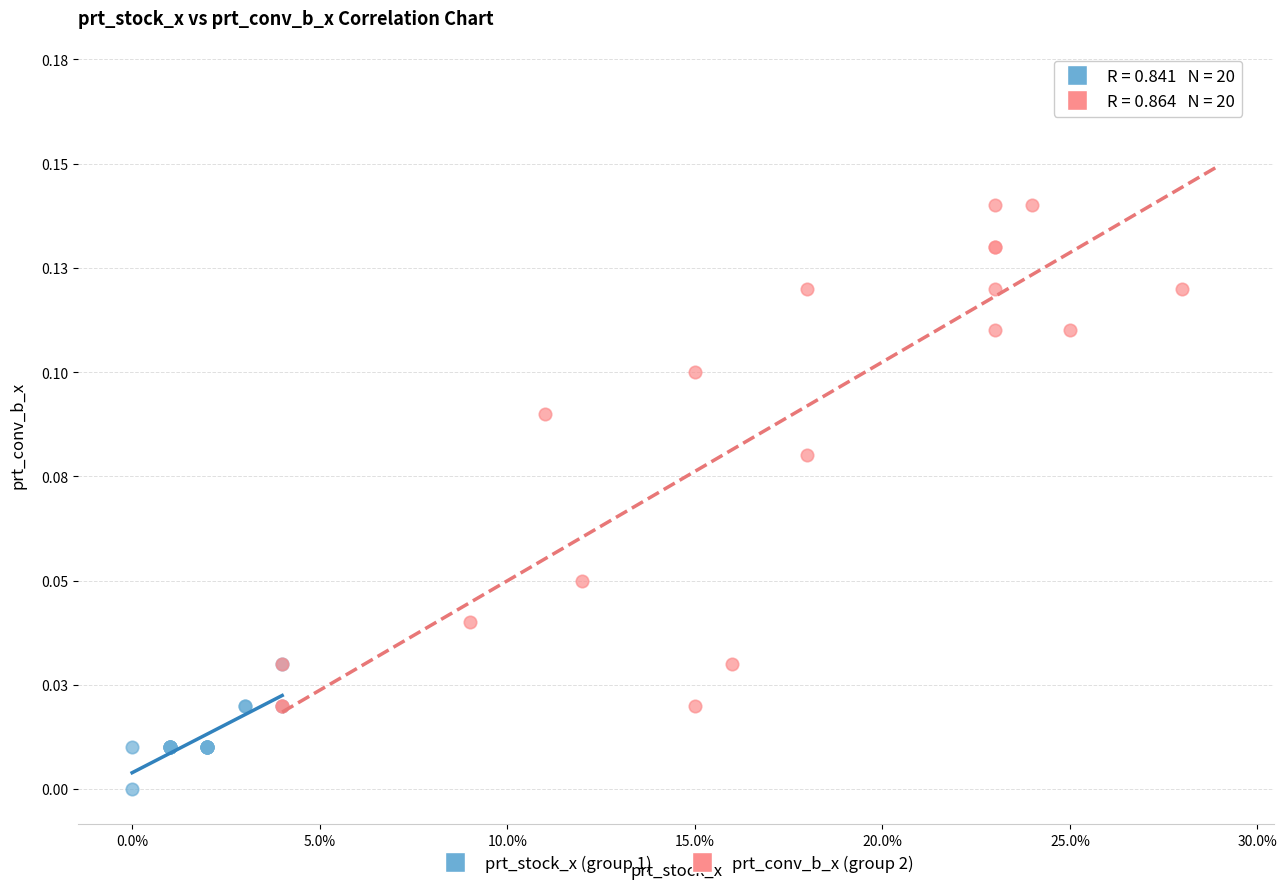

Which series reaches the maximum Y coordinate?

prt_conv_b_x (group 2)